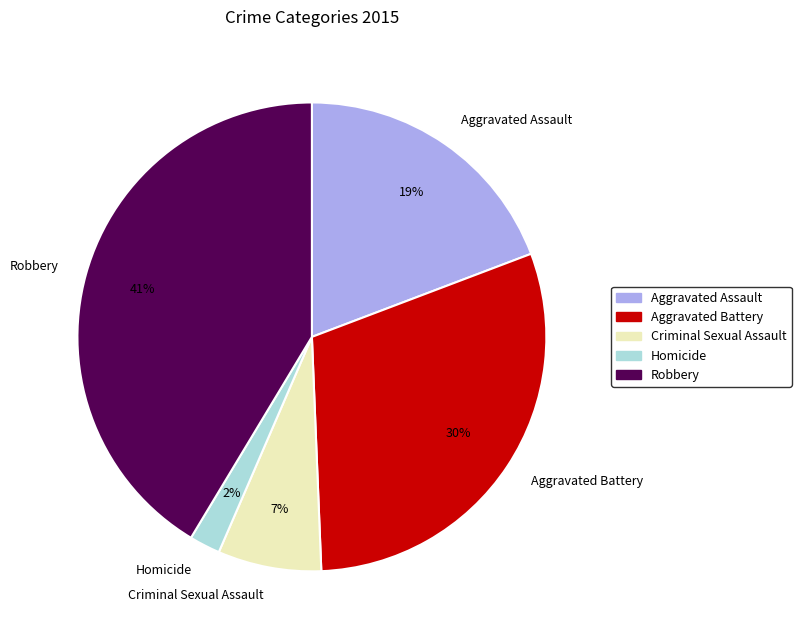

Between Robbery and Aggravated Battery, which is larger?

Robbery